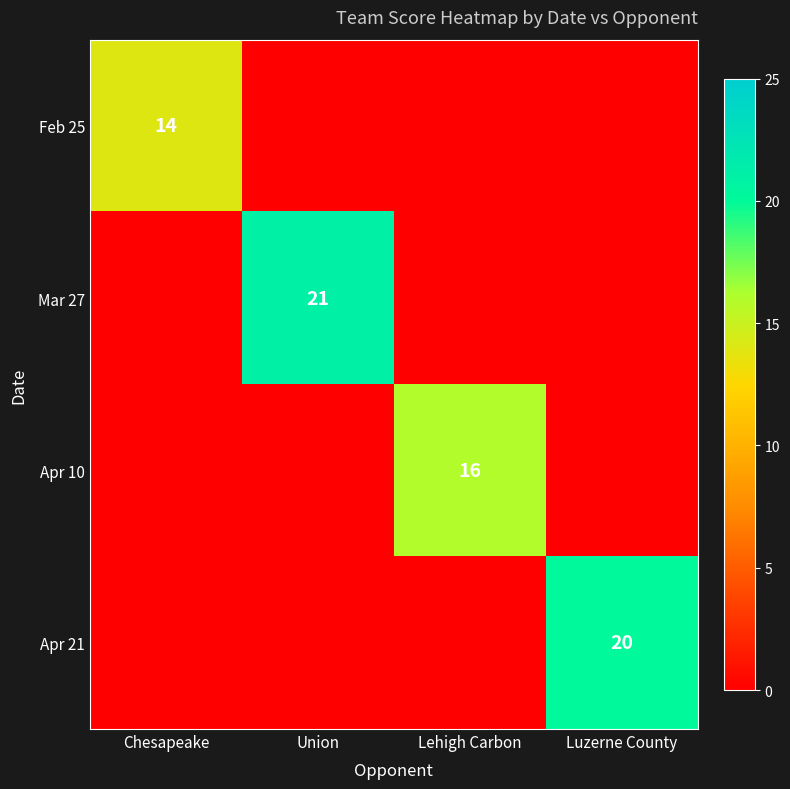

The Apr 10 series shows 9 at Lehigh Carbon. True or false?

False